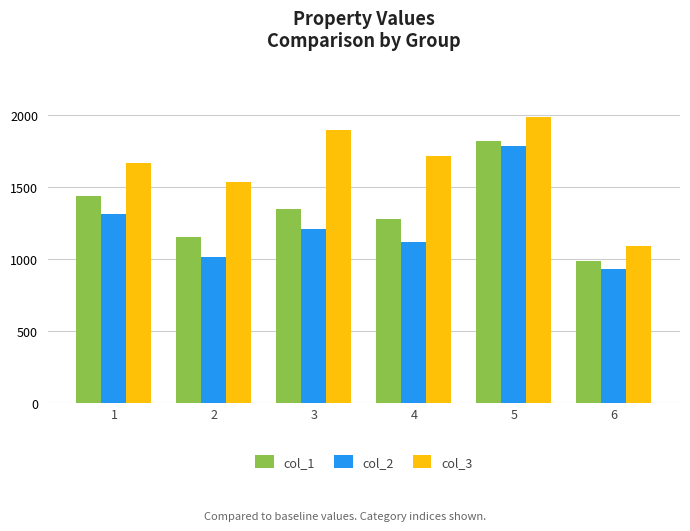

What is the lowest value of the col_3 series?

1087.8